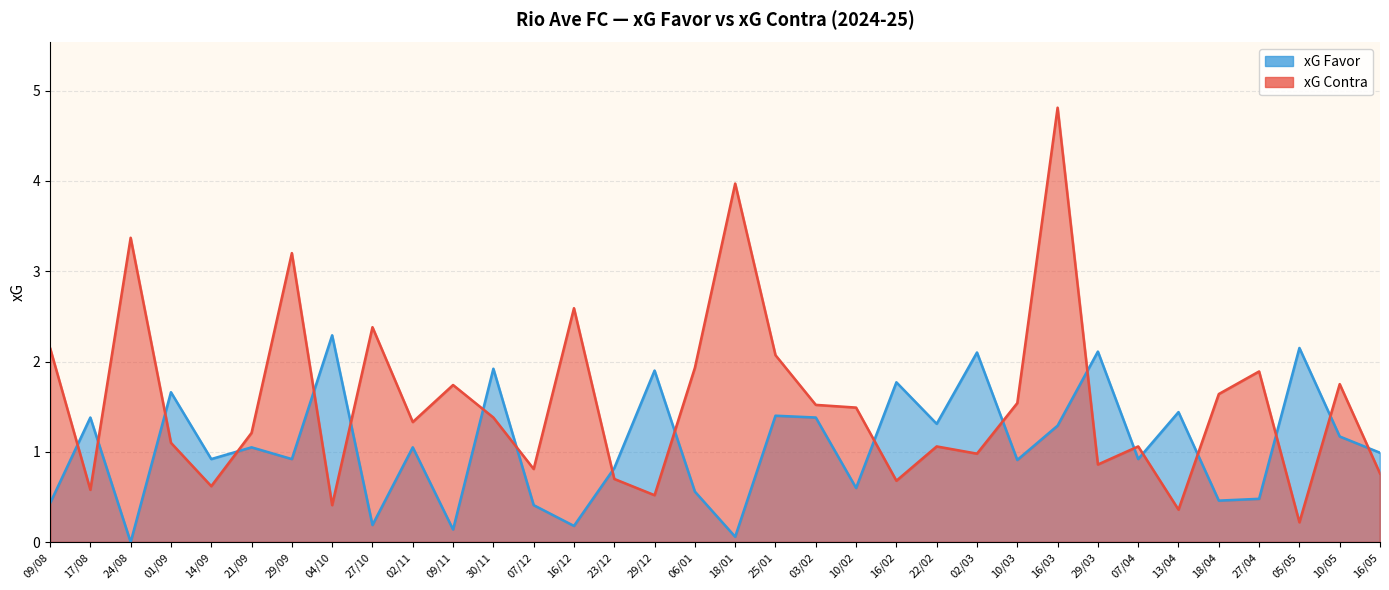

Rank the series at 22/02 from highest to lowest value.

xG Favor, xG Contra